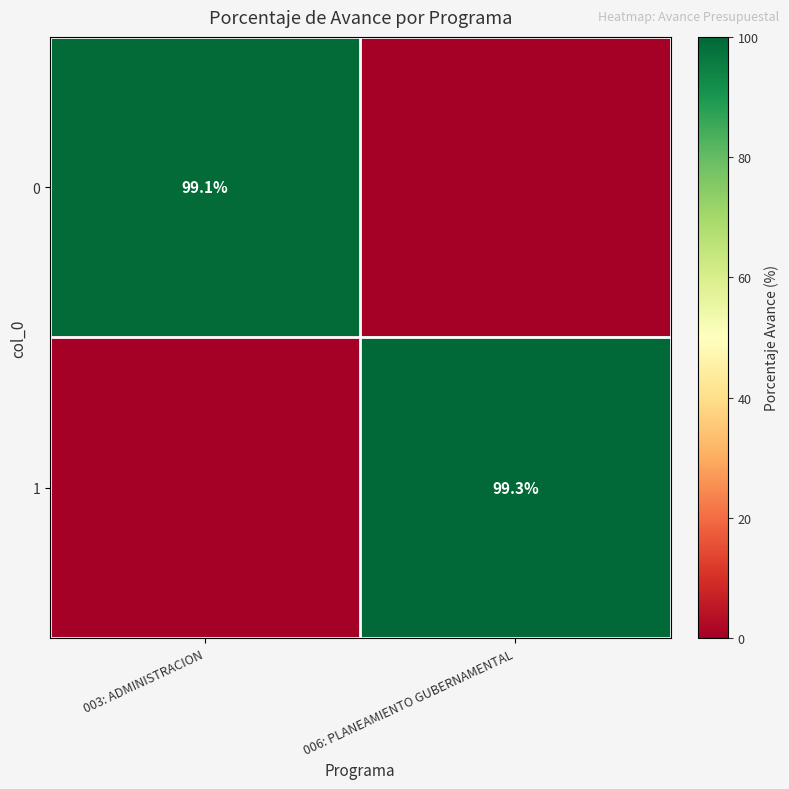

The 0 series shows 149.9 at 003: ADMINISTRACION. True or false?

False